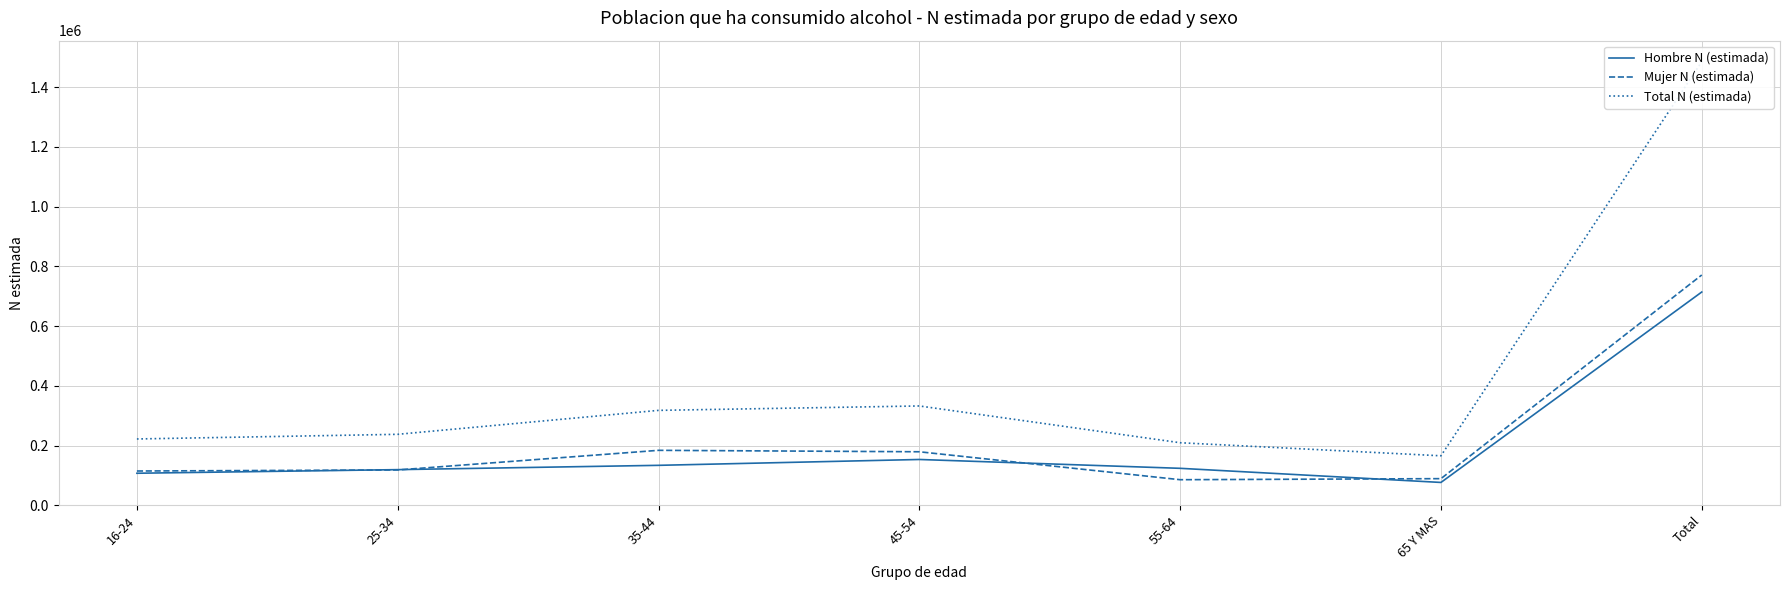

What is the label of the 4th point from the right?

45-54